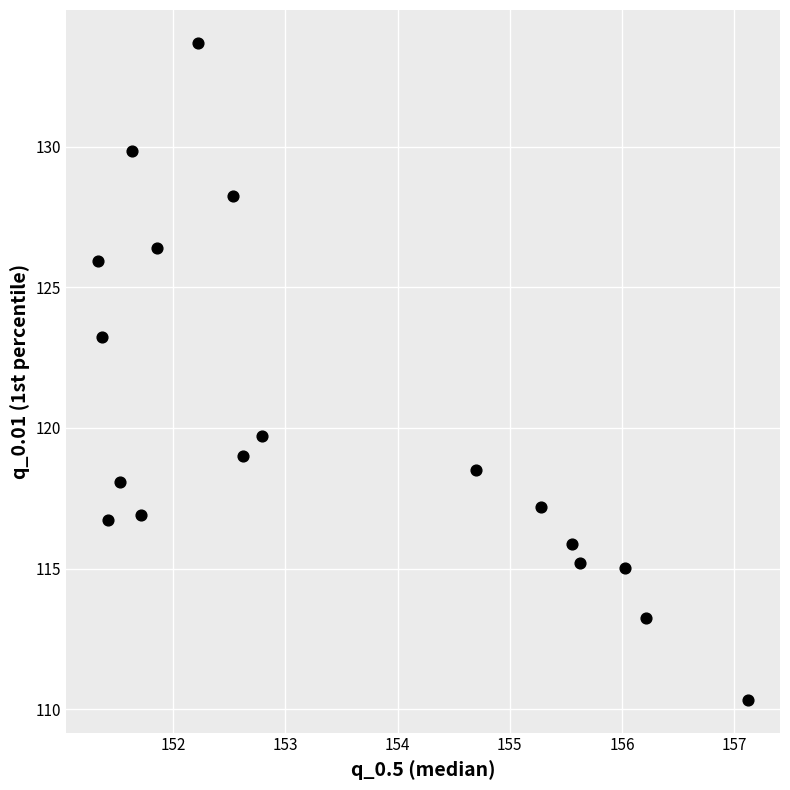

What is the range of X values (max minus min)?

5.8